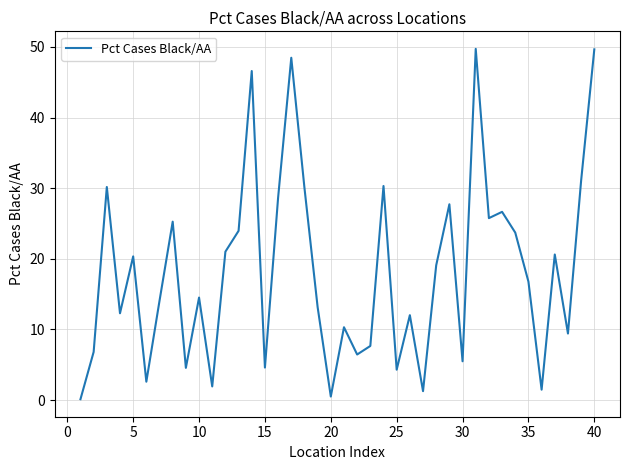

What is the maximum value shown in the chart?

49.7